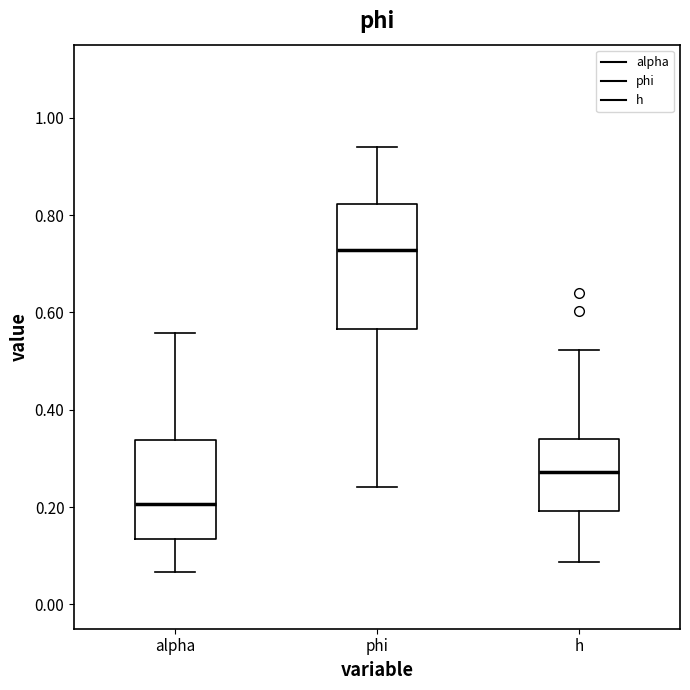

Which box has the highest median line?

phi